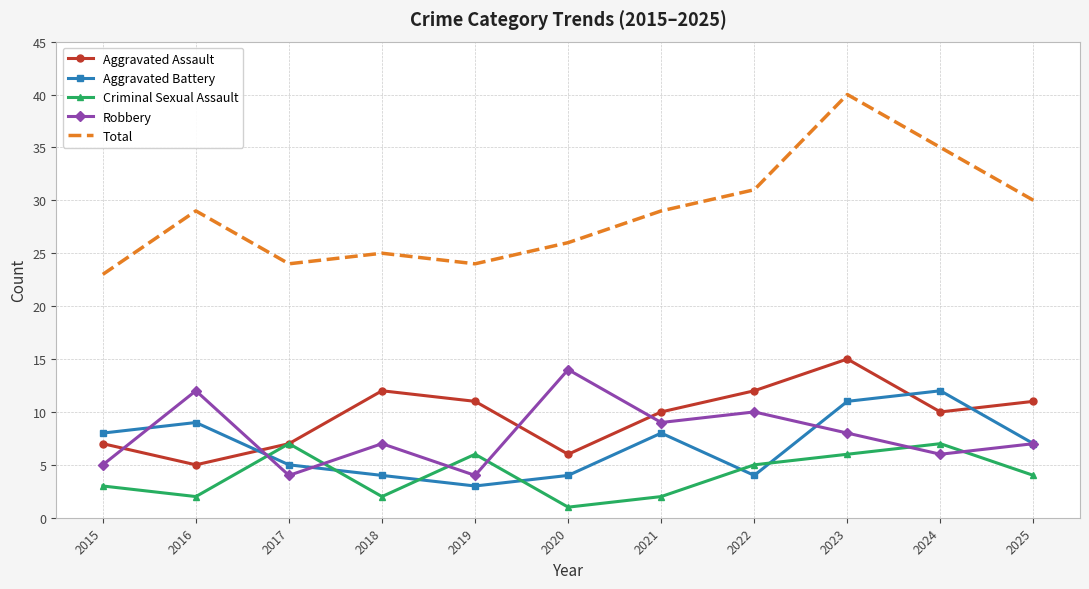

Is it true that Aggravated Battery equals 4 at 2022?

True